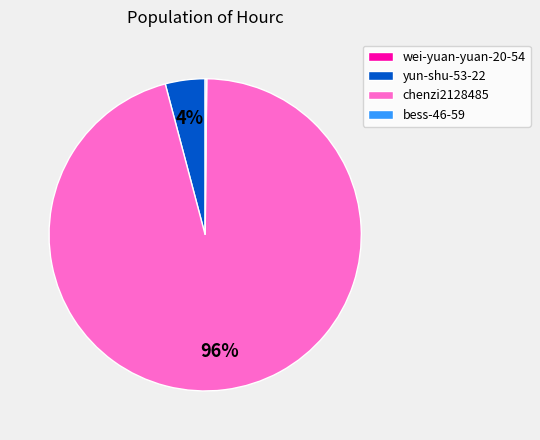

To the nearest percent, what portion does yun-shu-53-22 represent?

4%